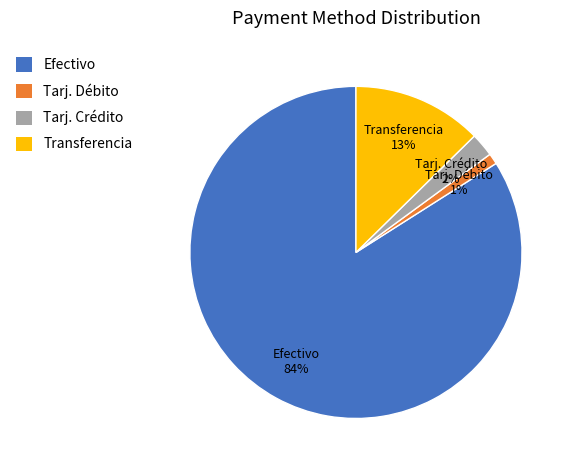

The Tarj. Débito slice represents 1% of the pie. True or false?

True